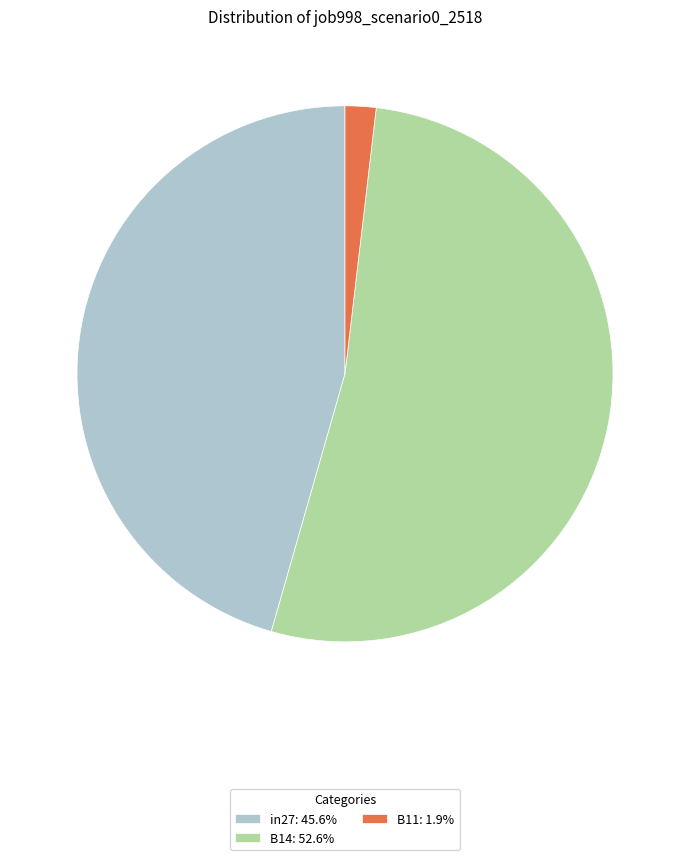

Is the sum of in27: 45.6% and B11: 1.9% greater than half?

No